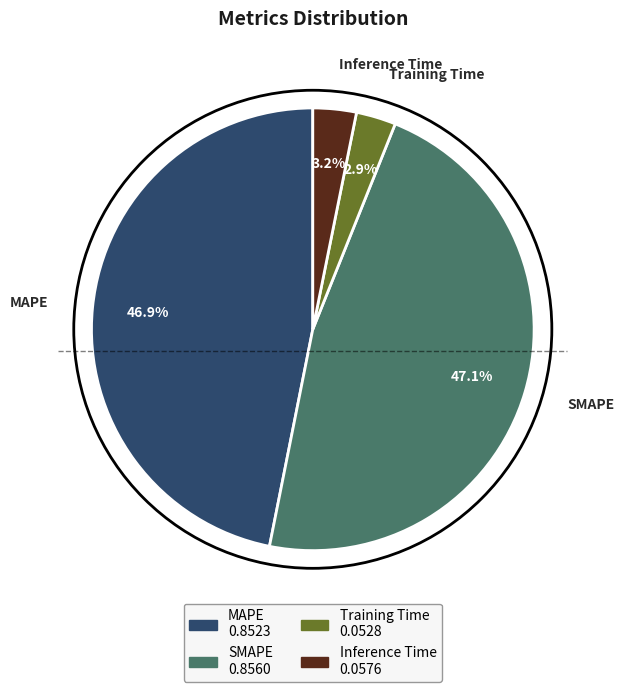

What percentage do MAPE and Inference Time together represent?

50.0%